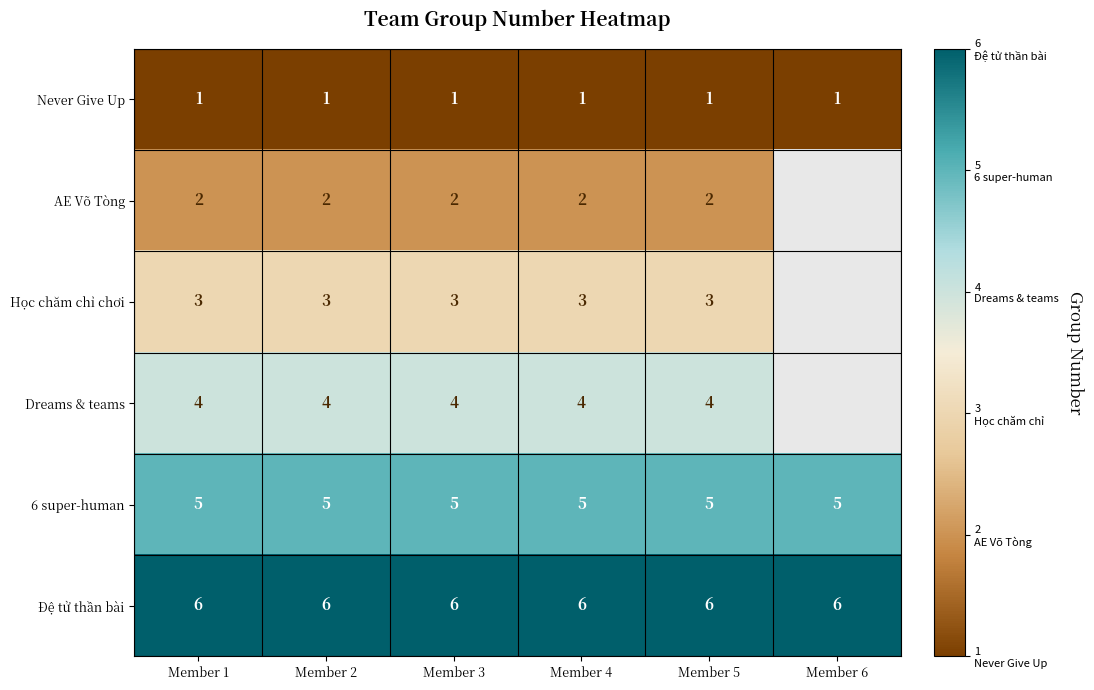

Which category has the highest value across all series?

Member 1